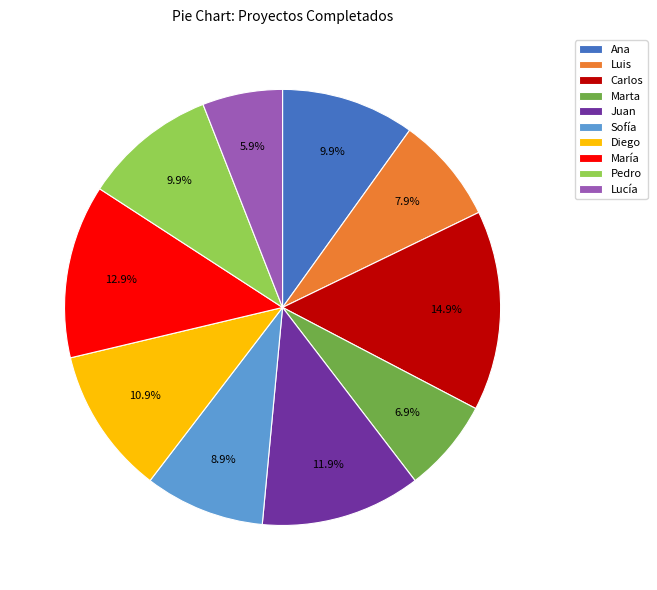

Is the sum of Luis and Sofía greater than half?

No